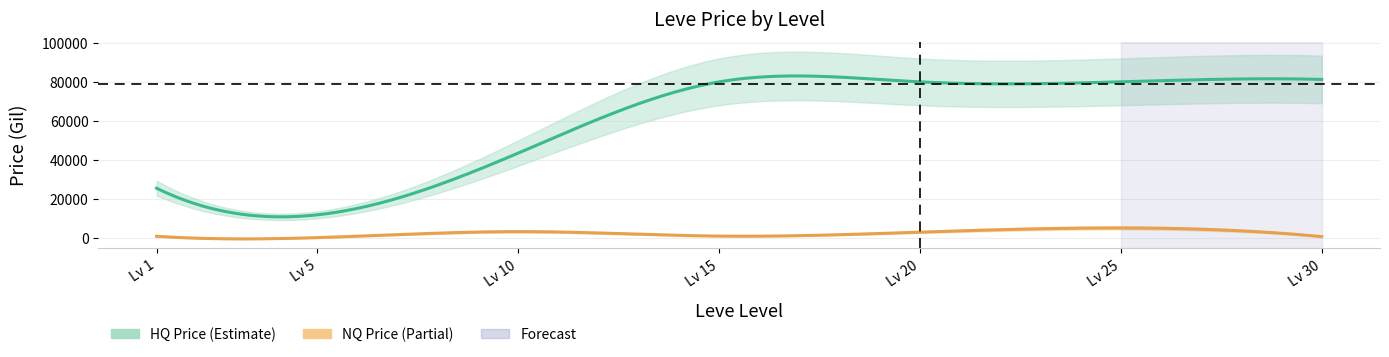

At which label does currentAveragePriceNQ reach its minimum?

5